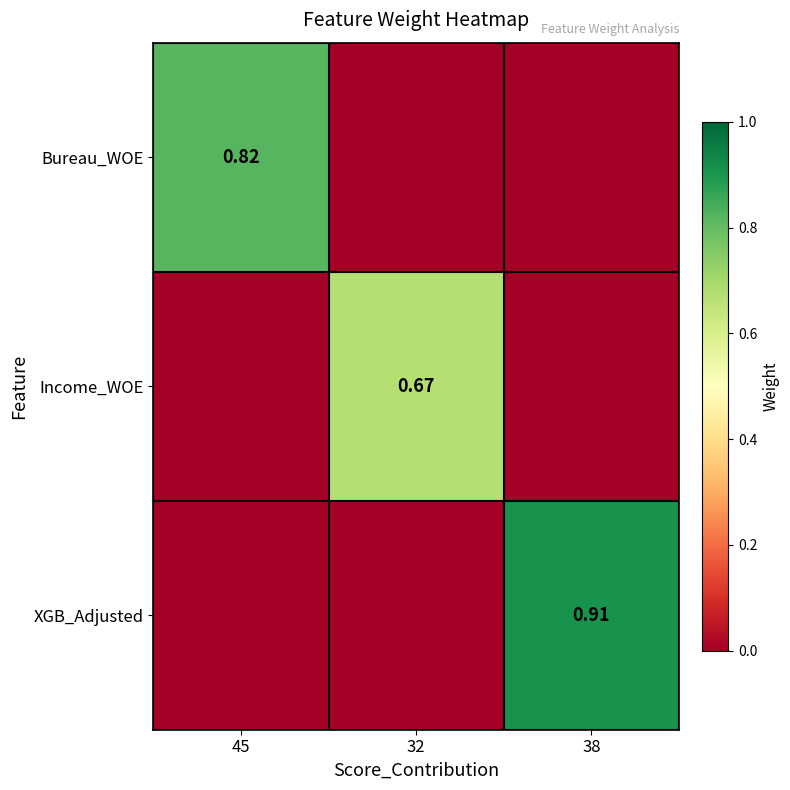

How many values in XGB_Adjusted are above zero?

1